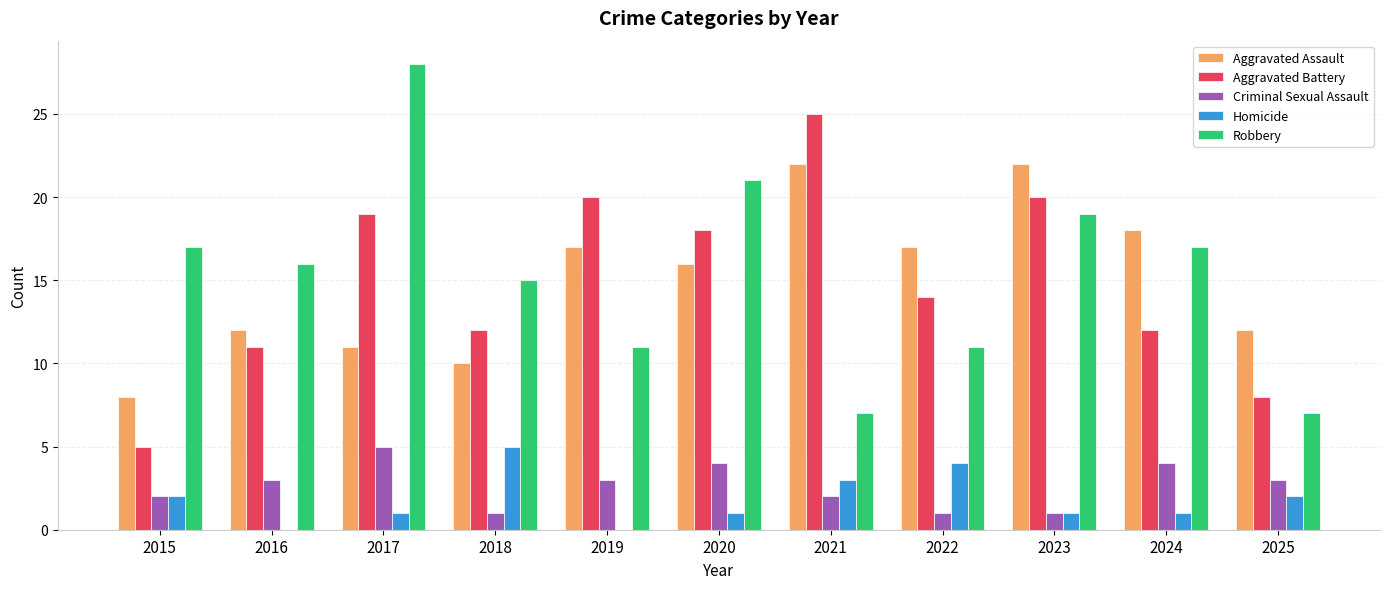

The value of Aggravated Battery at 2021 is 25. True or false?

True